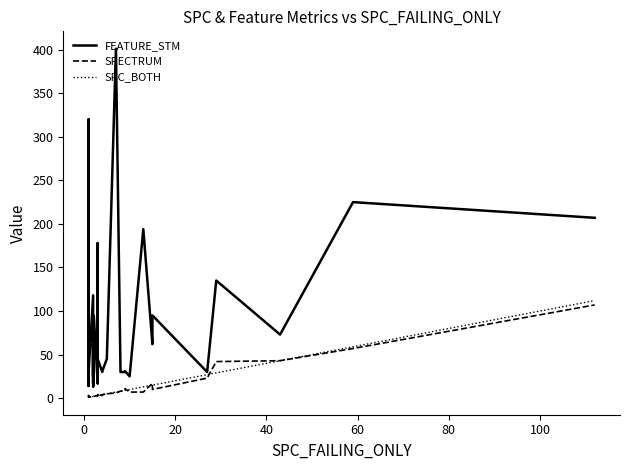

Does the chart have visible grid lines?

No